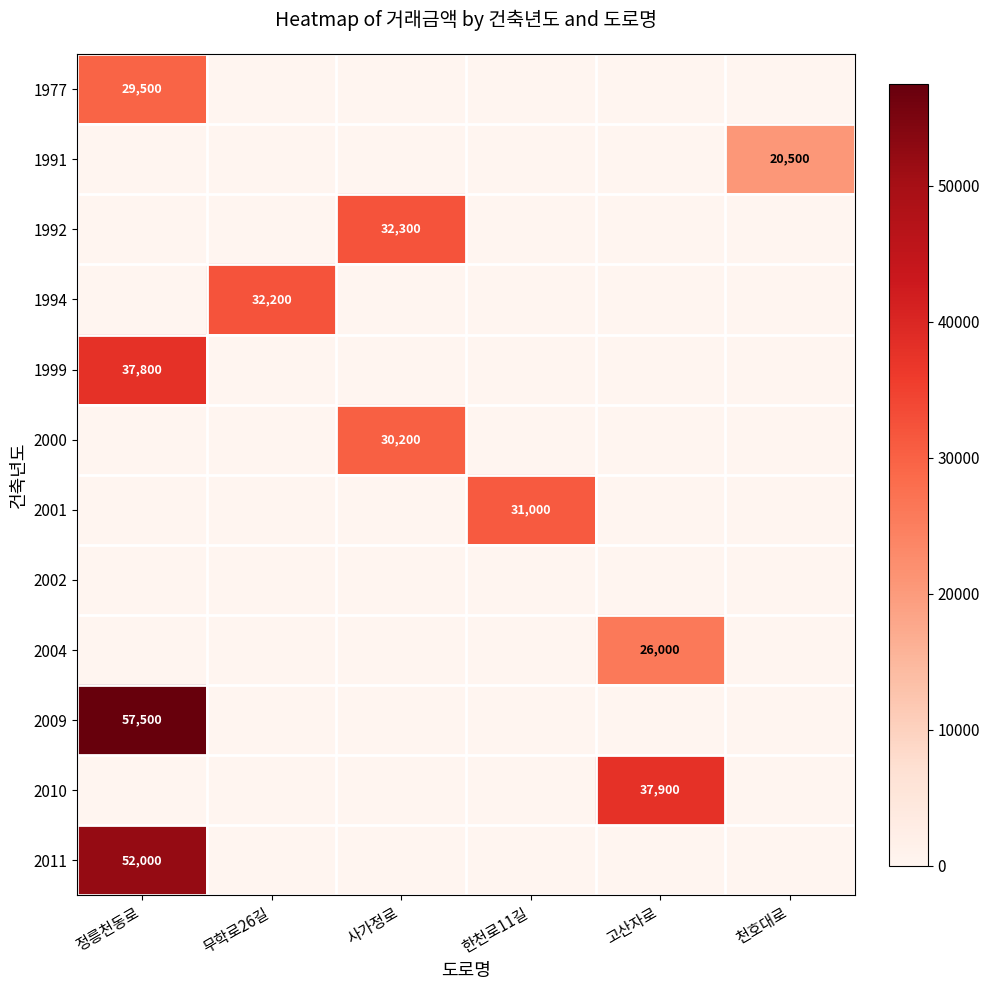

The value of 1991 at 천호대로 is 34747. True or false?

False